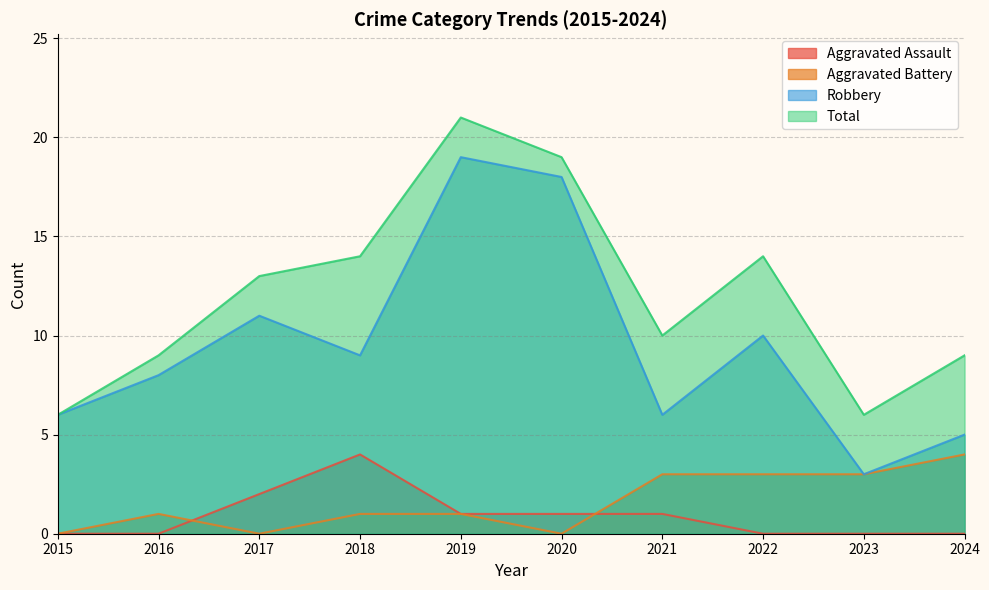

True or false: Total and Aggravated Assault cross at least once.

False